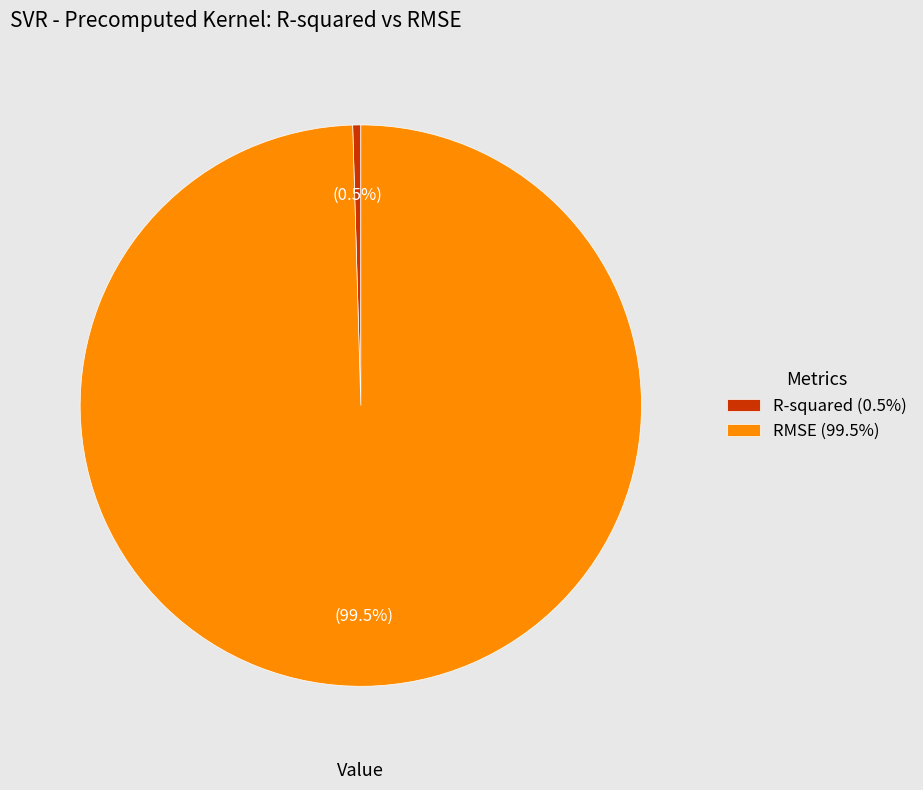

Which category has the smallest portion of the pie?

R-squared